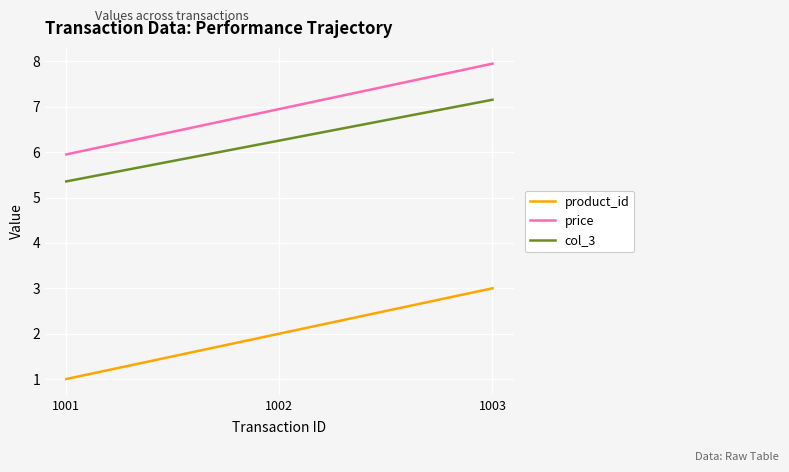

At how many categories does at least one series exceed 4?

3